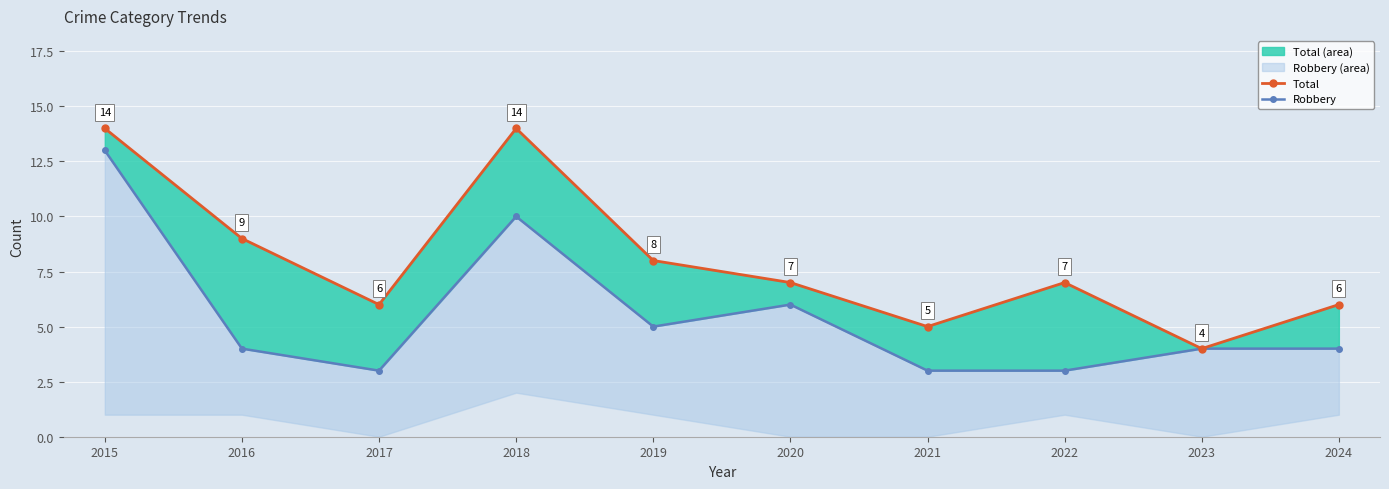

At which label does Robbery line first exceed 4?

2015